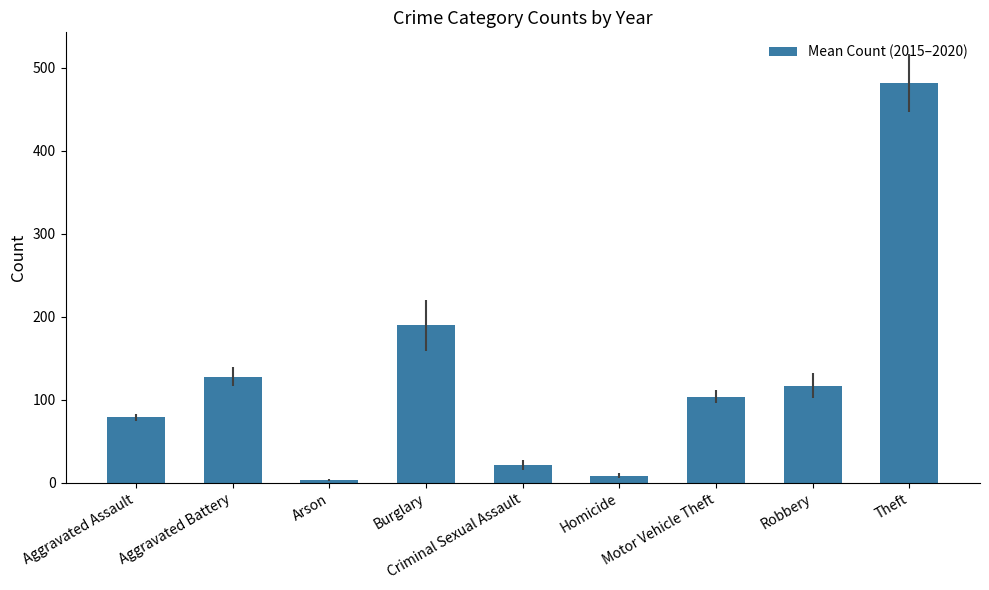

What is the sum of the values at Criminal Sexual Assault and Homicide?

30.2